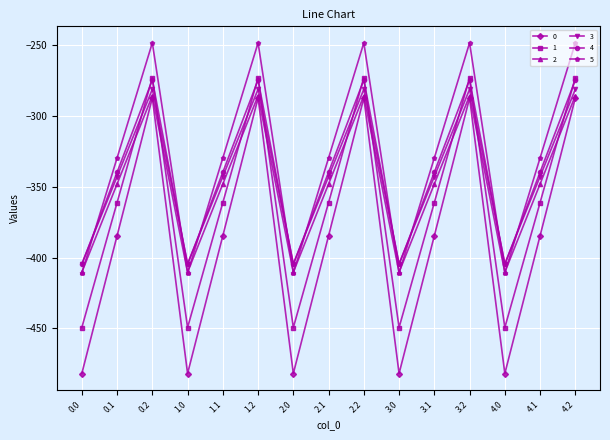

What position from the right is 0.0?

15